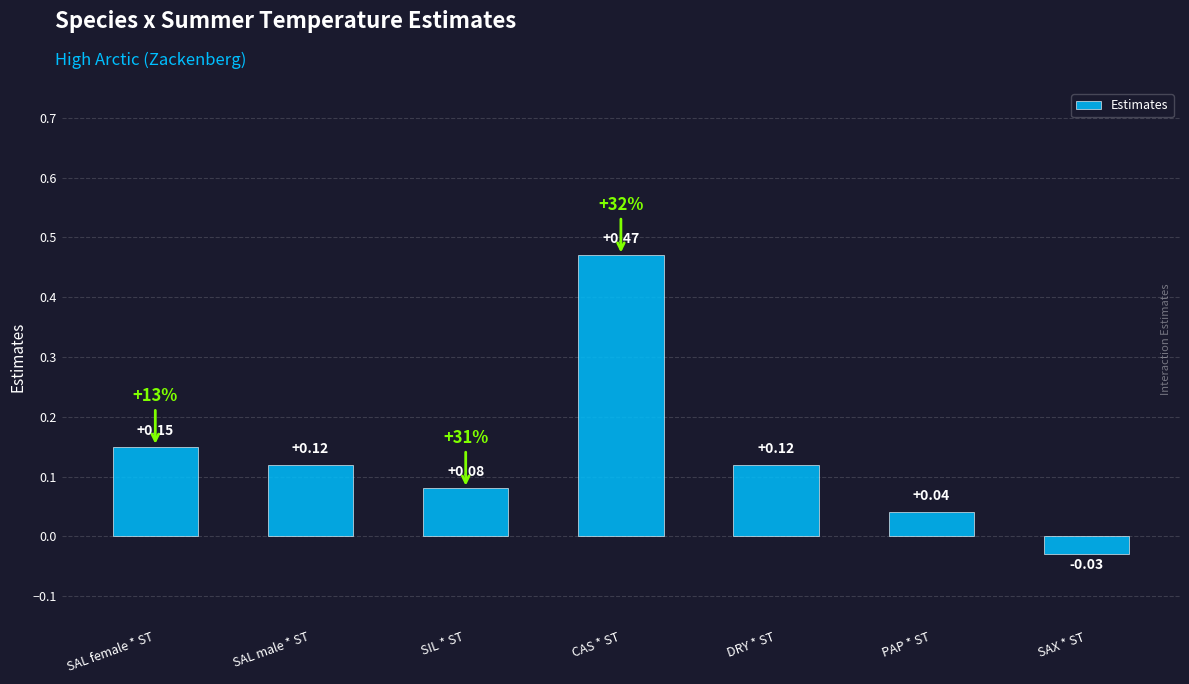

At which category does the chart reach its minimum across all series?

SAX * ST